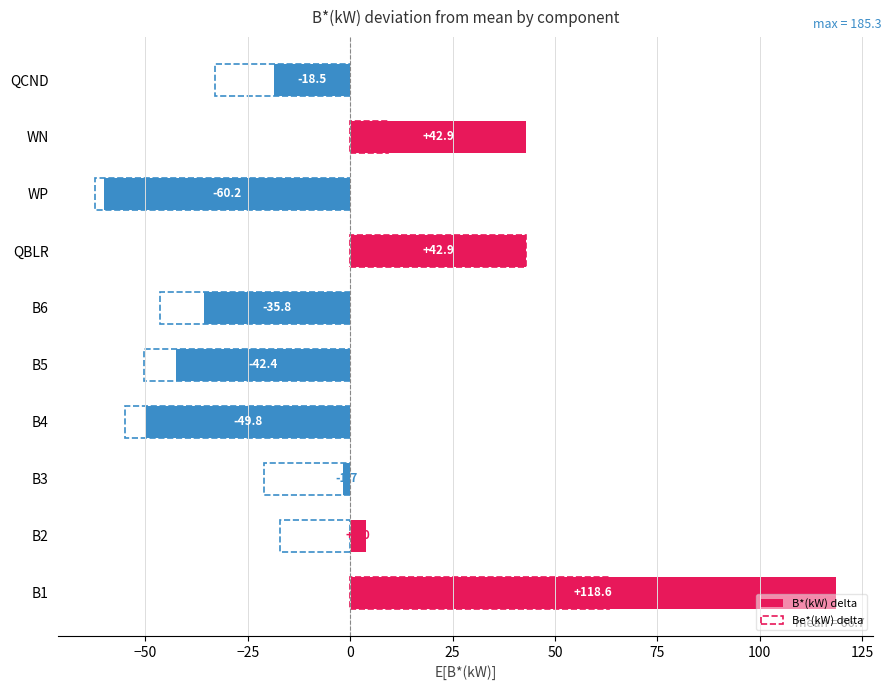

How many values in the Be*(kW) delta series are below -21?

6